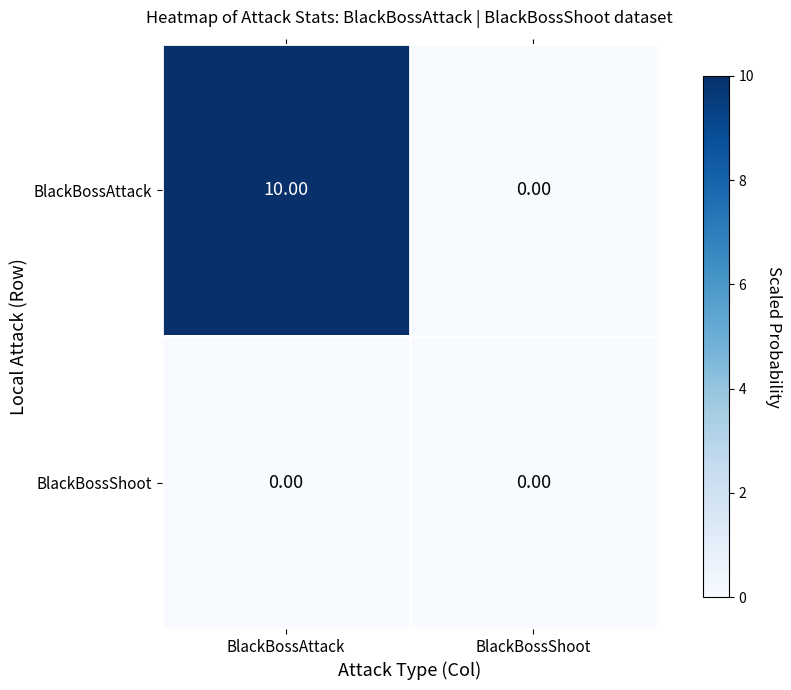

Which label corresponds to the largest value in the chart?

BlackBossAttack